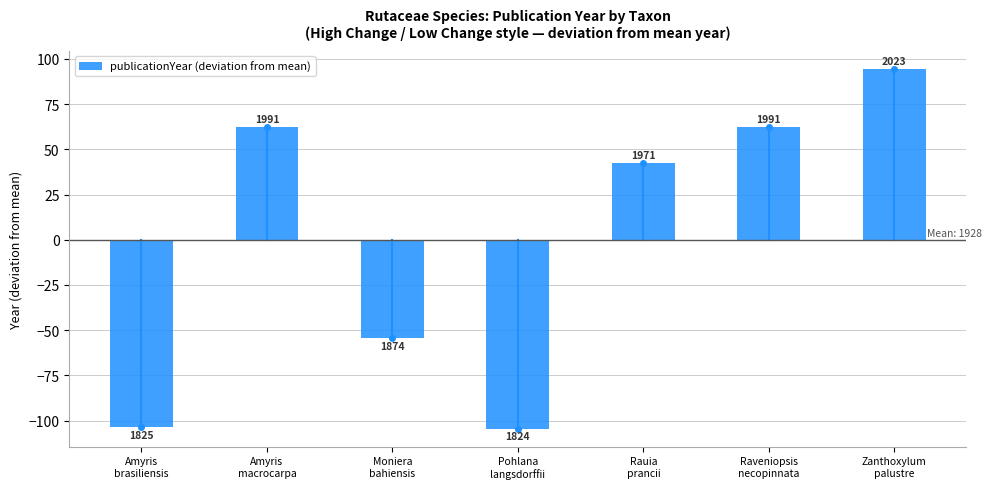

Which category has the highest value across all series?

Zanthoxylum
palustre